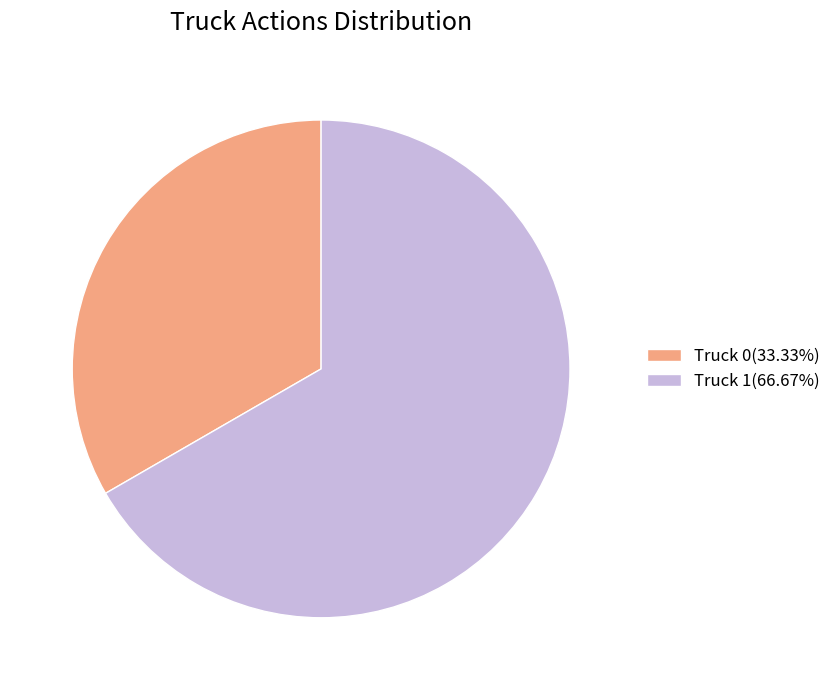

Is the sum of Truck 1 and Truck 0 greater than half?

Yes